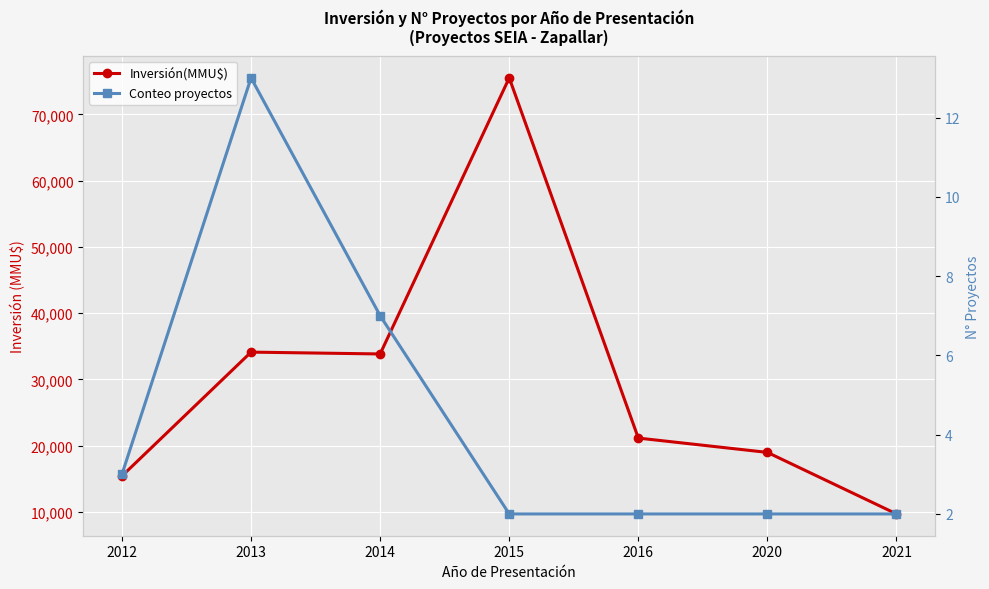

Reading left to right, list all the values displayed in this chart.

Inversión(MMU$): 2012=15445	2013=34128	2014=33851	2015=75500	2016=21160	2020=19000	2021=9720
Conteo proyectos: 2012=3	2013=13	2014=7	2015=2	2016=2	2020=2	2021=2